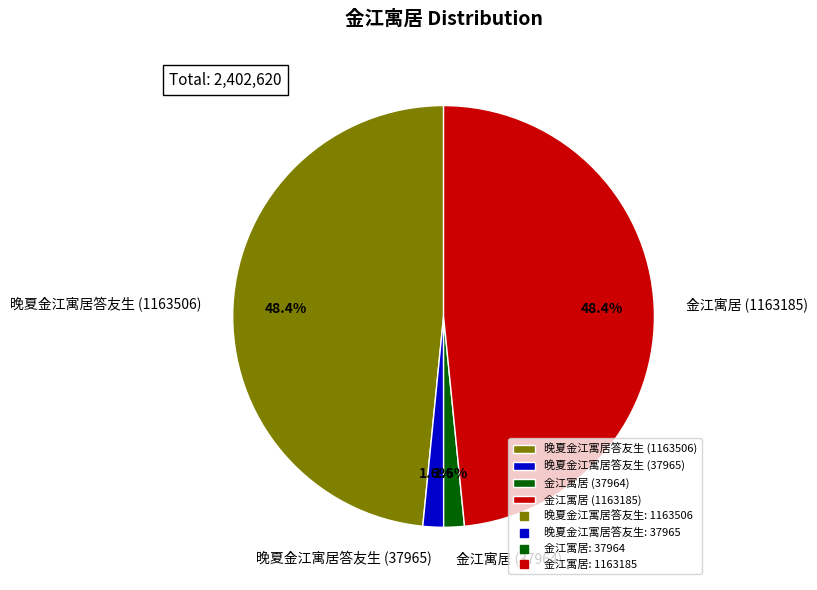

What is the ratio of the value at 金江寓居 (1163185) to the value at 晚夏金江寓居答友生 (1163506)?

1.0